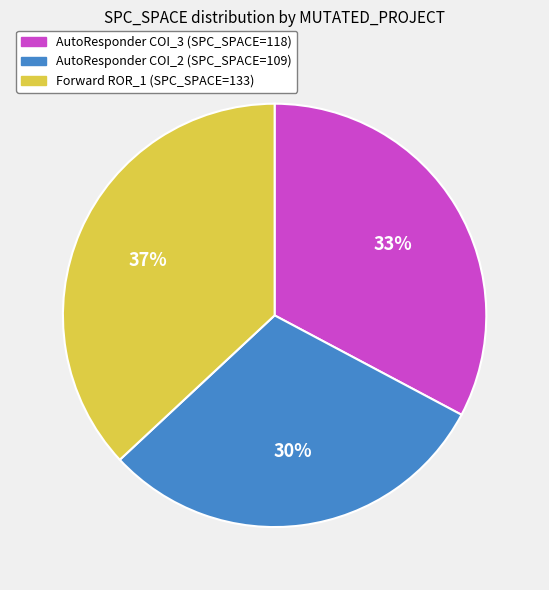

Is there any slice that represents more than half of the pie?

No